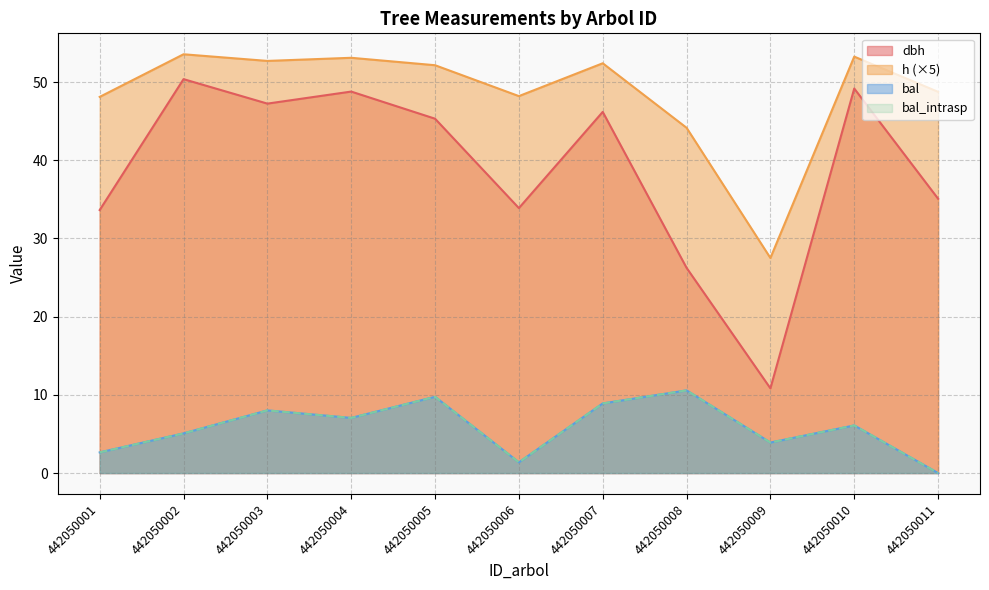

Reading left to right, transcribe all the data shown in this chart.

dbh: 33.6	50.4	47.2	48.8	45.3	33.9	46.2	26.2	10.8	49.2	35.1
h: 48.1	53.6	52.7	53.1	52.1	48.2	52.4	44.1	27.5	53.2	48.8
bal: 2.6	5.1	8.0	7.0	9.8	1.4	8.9	10.6	3.9	6.1	0.0
bal_intrasp: 2.6	5.1	8.0	7.0	9.8	1.4	8.9	10.6	3.9	6.1	0.0